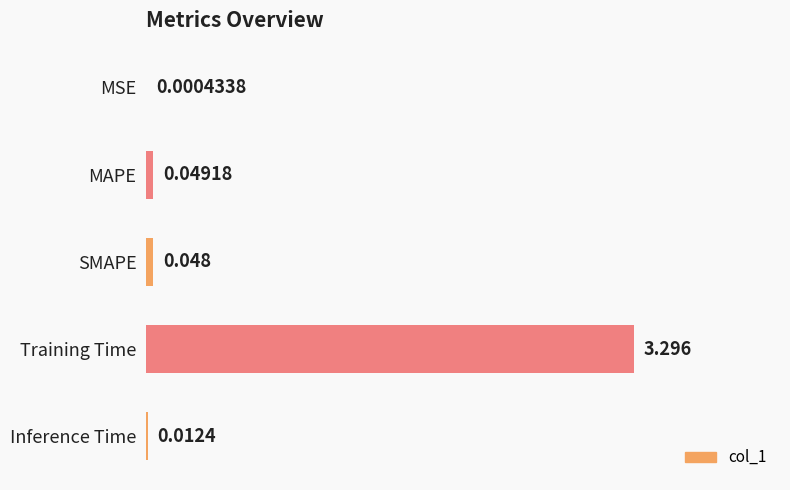

Where is the data nearest to the value 1?

MAPE